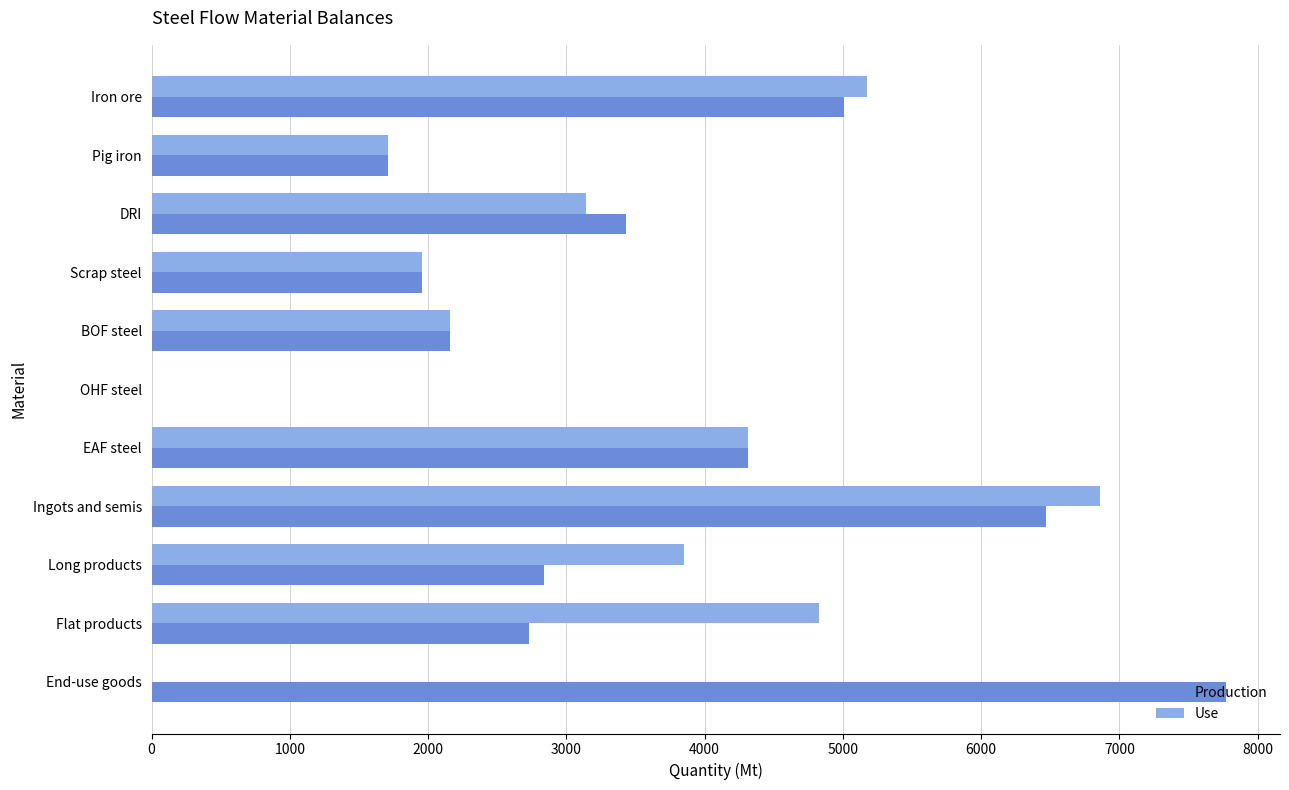

What is the sum of all Production values?

38385.0